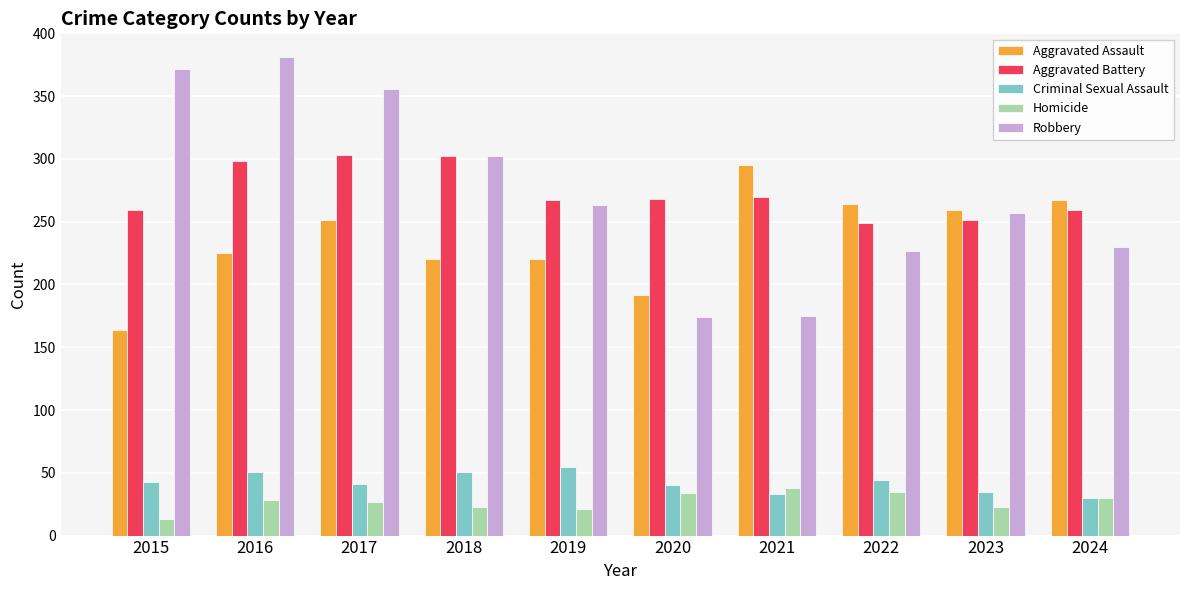

What value does the Aggravated Assault series have at 2023?

259